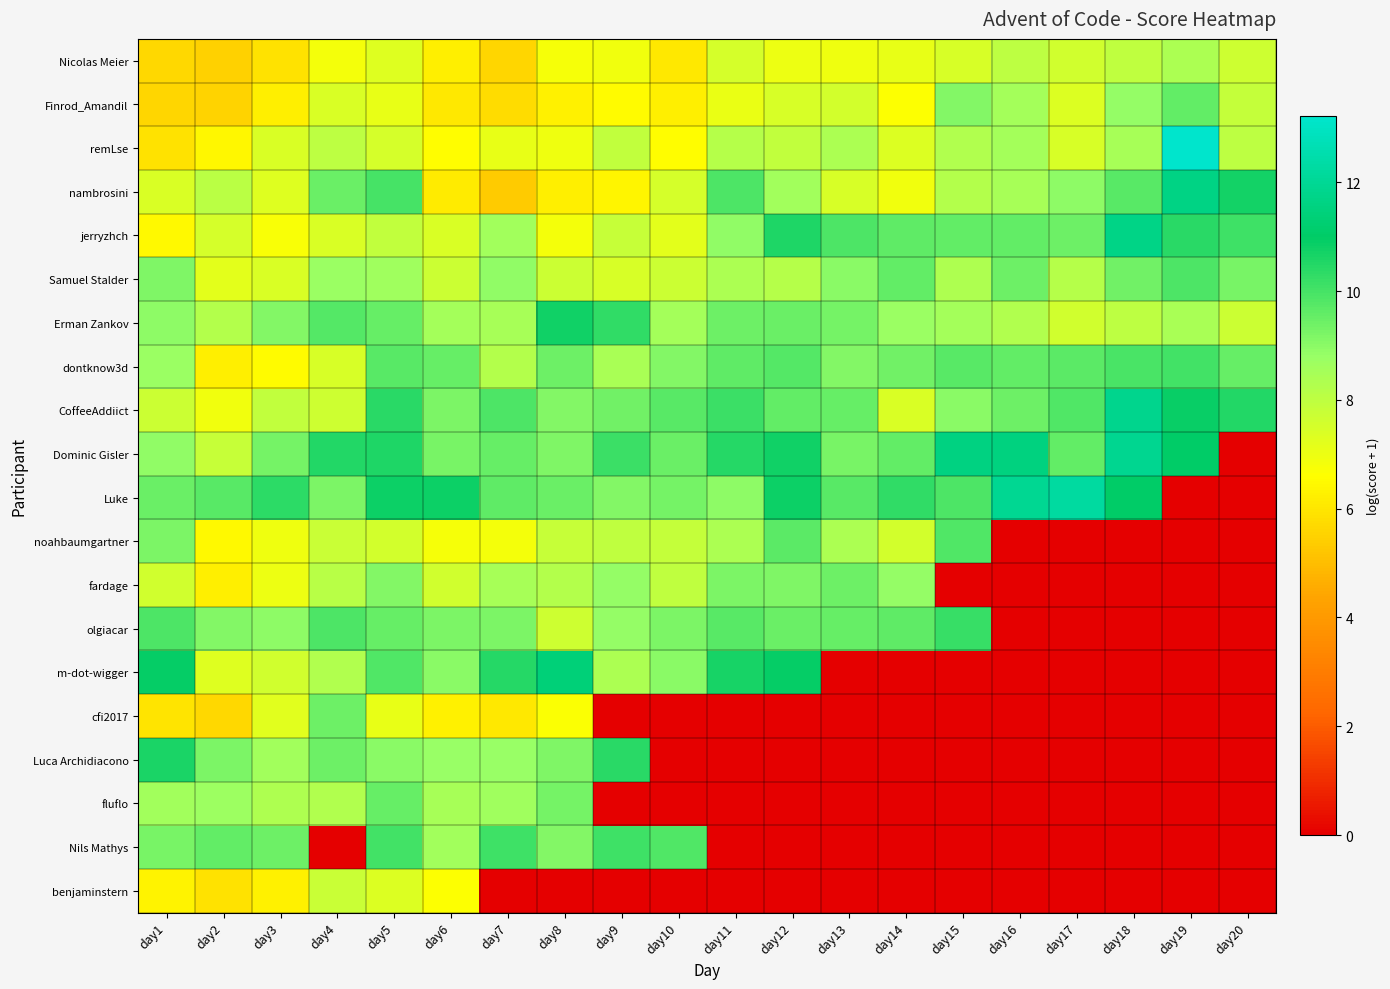

Which has a higher value, day15 or day10?

day15